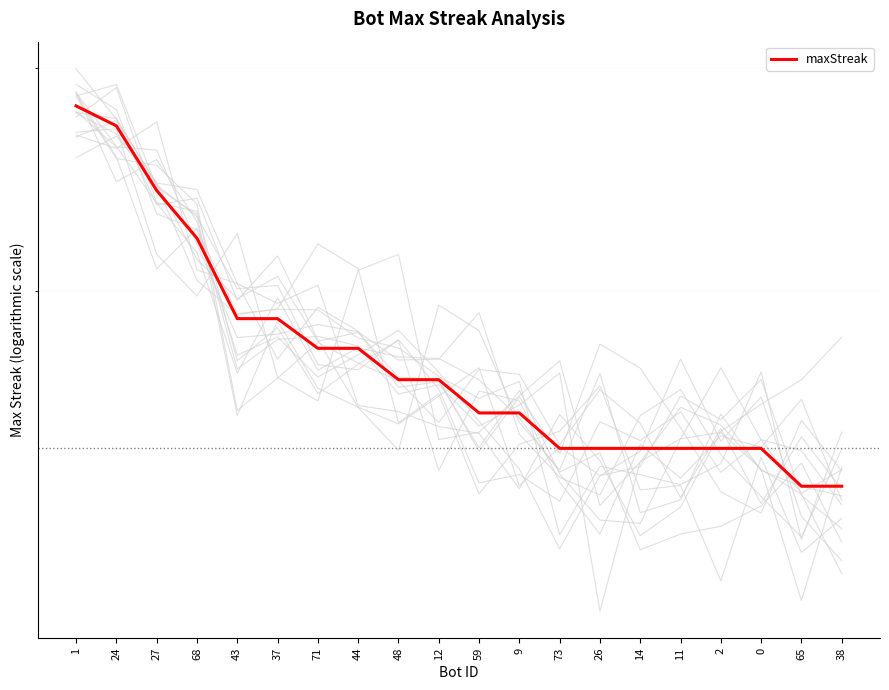

Is it true that the value at 48 is 17?

True